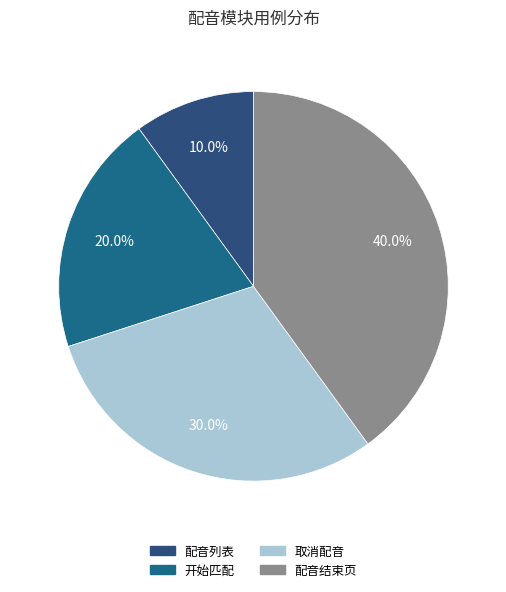

Rank the categories by value from lowest to highest.

配音列表, 开始匹配, 取消配音, 配音结束页